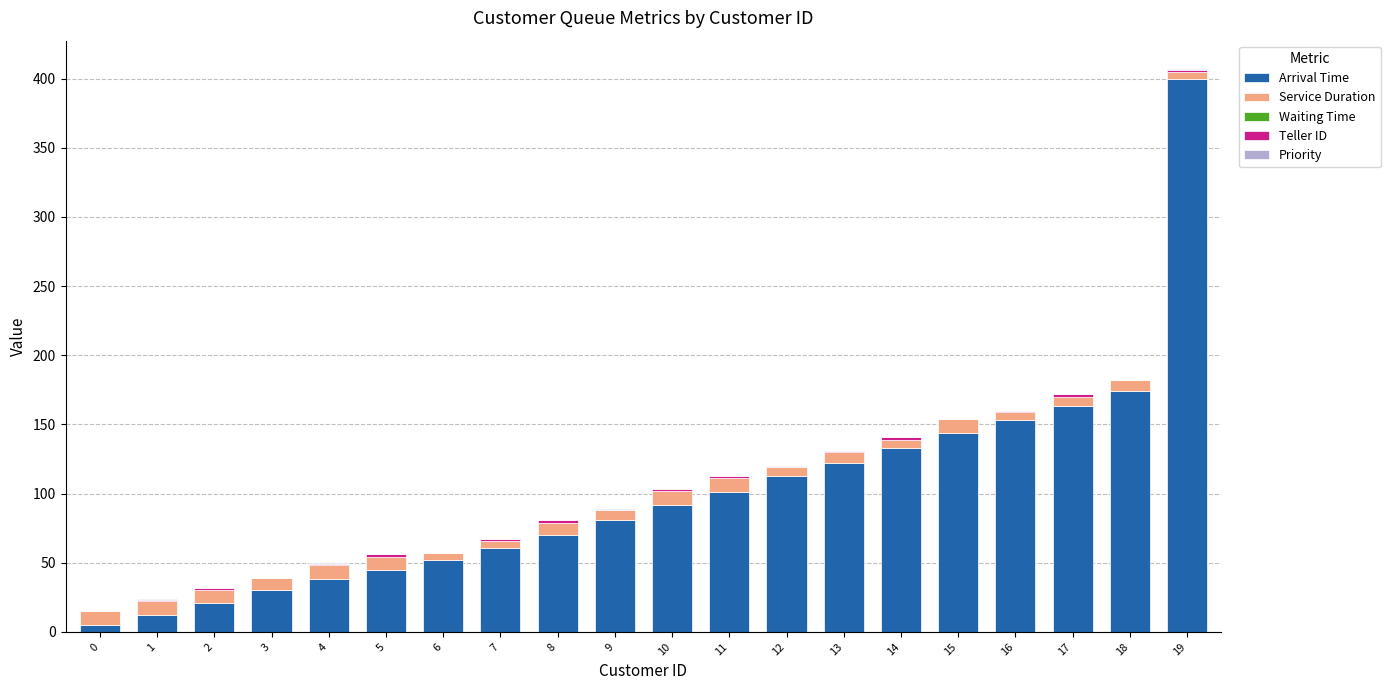

At which category is the sum across all series the highest?

19